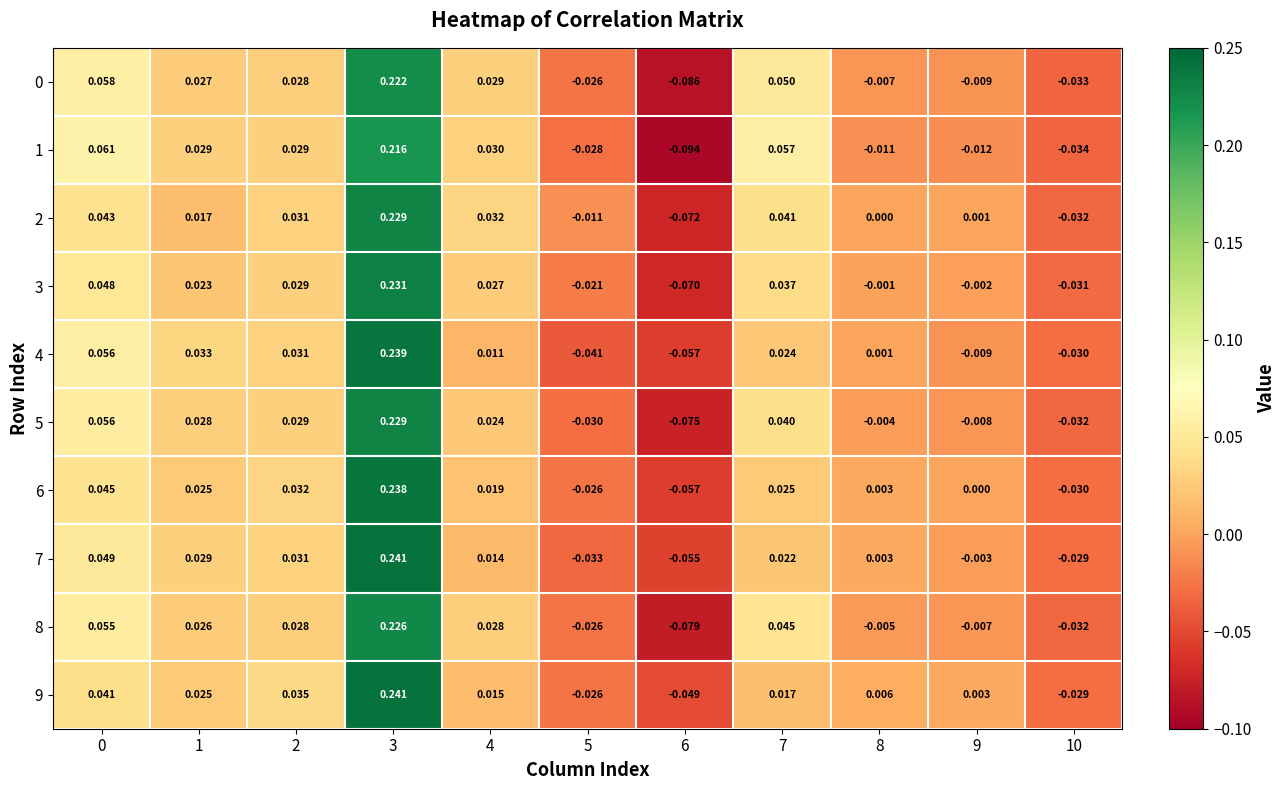

How many values in the 3 series are below 0?

5